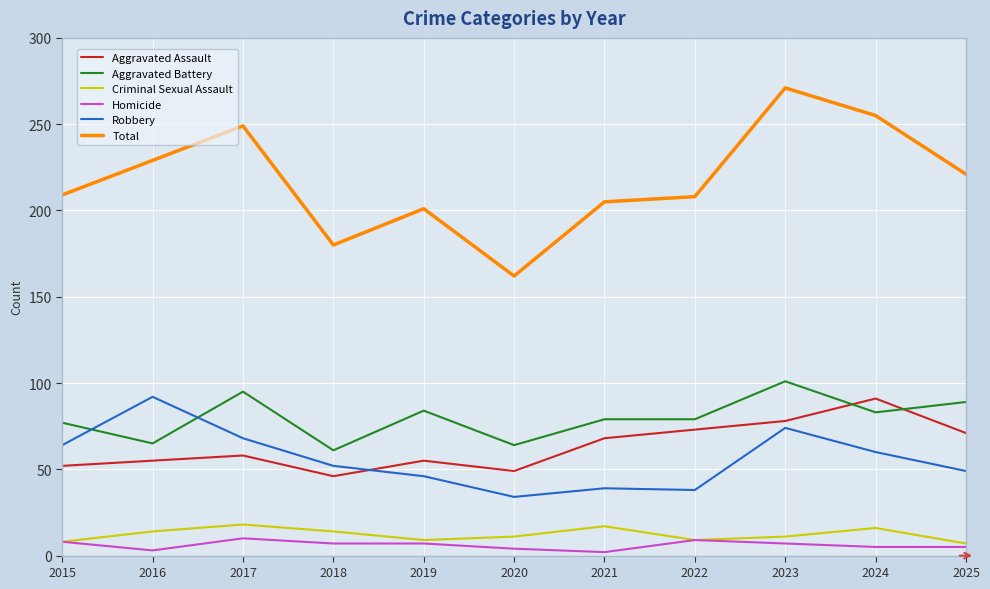

Between 2017 and 2018, which series saw the biggest shift?

Total